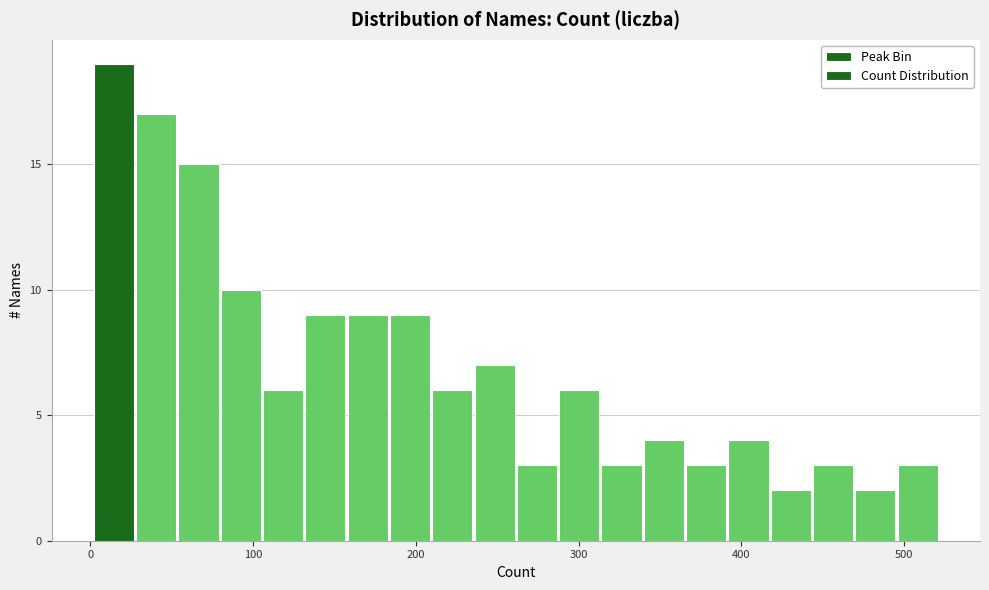

Read against the x-axis, roughly where is the centre of the tallest bar?

10